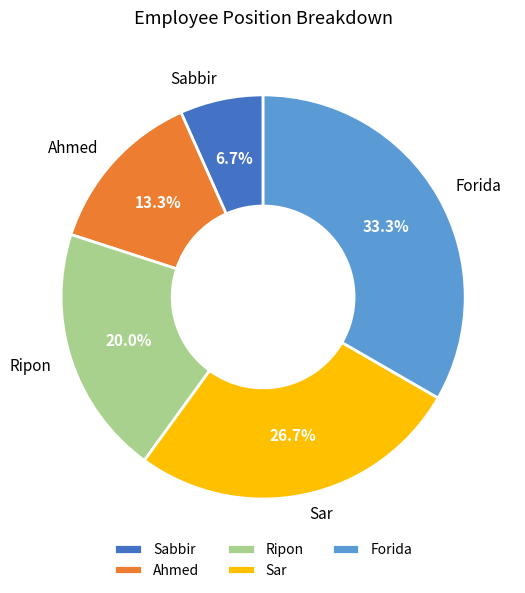

To the nearest percent, what portion does Ripon represent?

20%